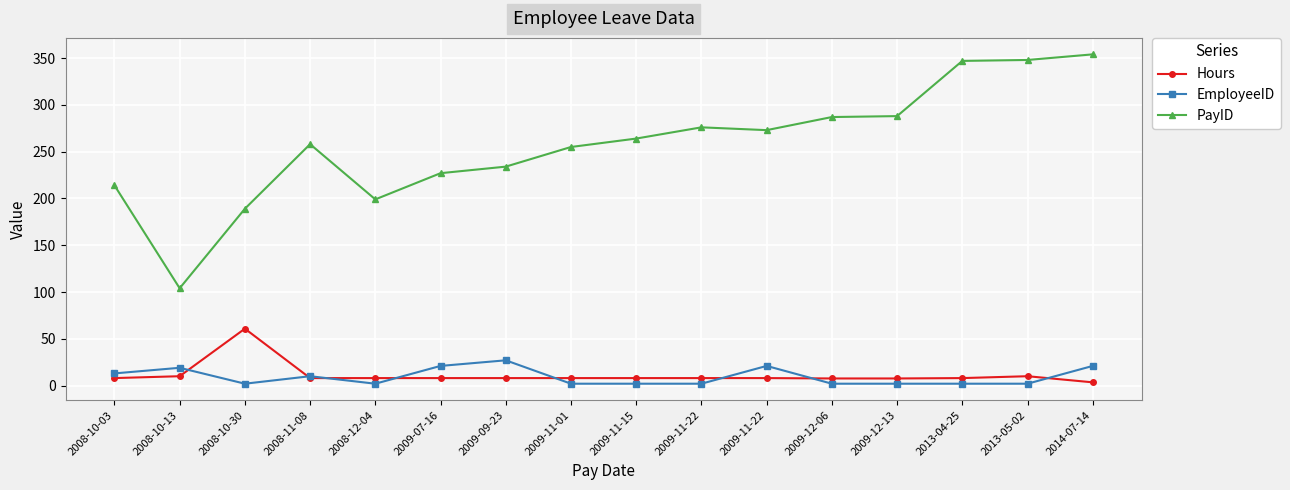

What is the difference between the second highest and second lowest values in the PayID series?

159.0